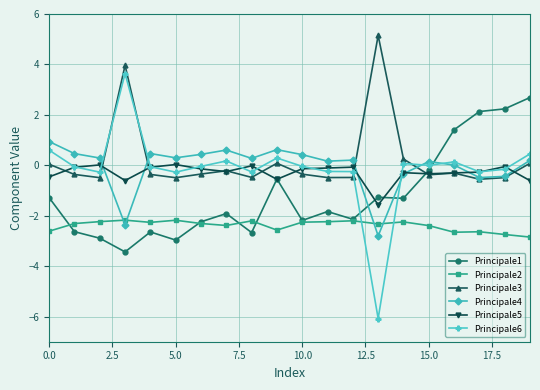

What is the value of the Principale1 point at the 1st from the left?

-1.3